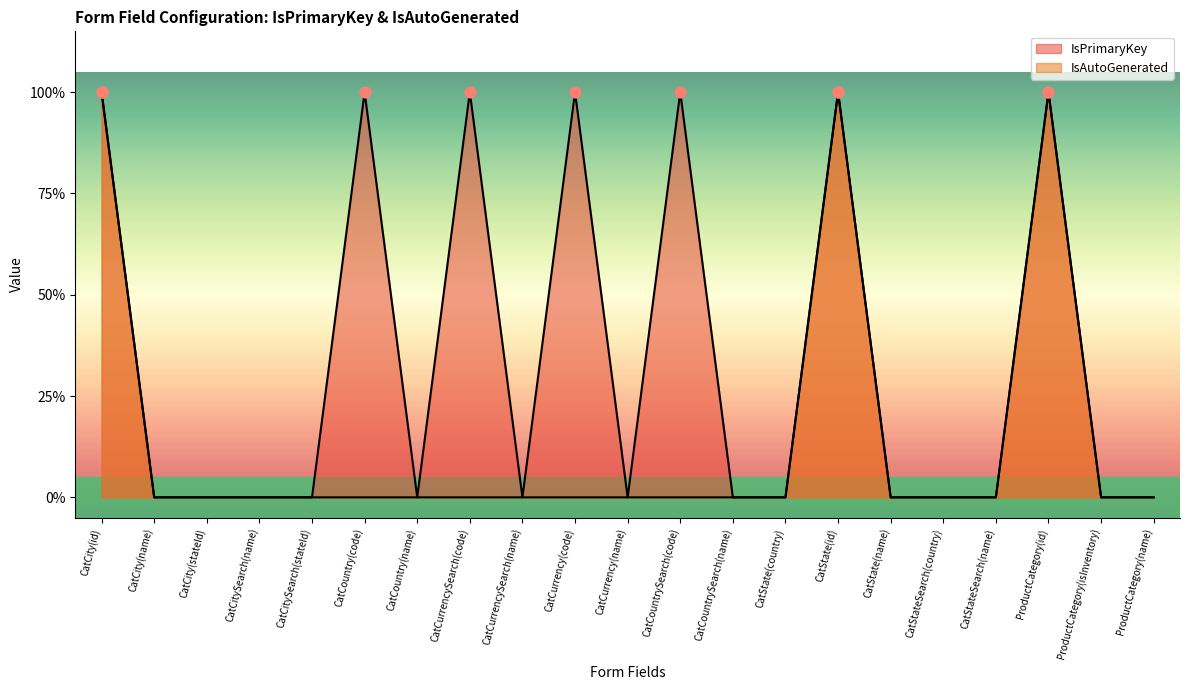

Which series reaches the minimum Y coordinate?

IsPrimaryKey